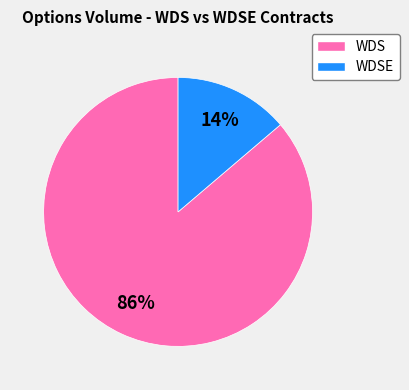

Does any single category account for the majority?

Yes